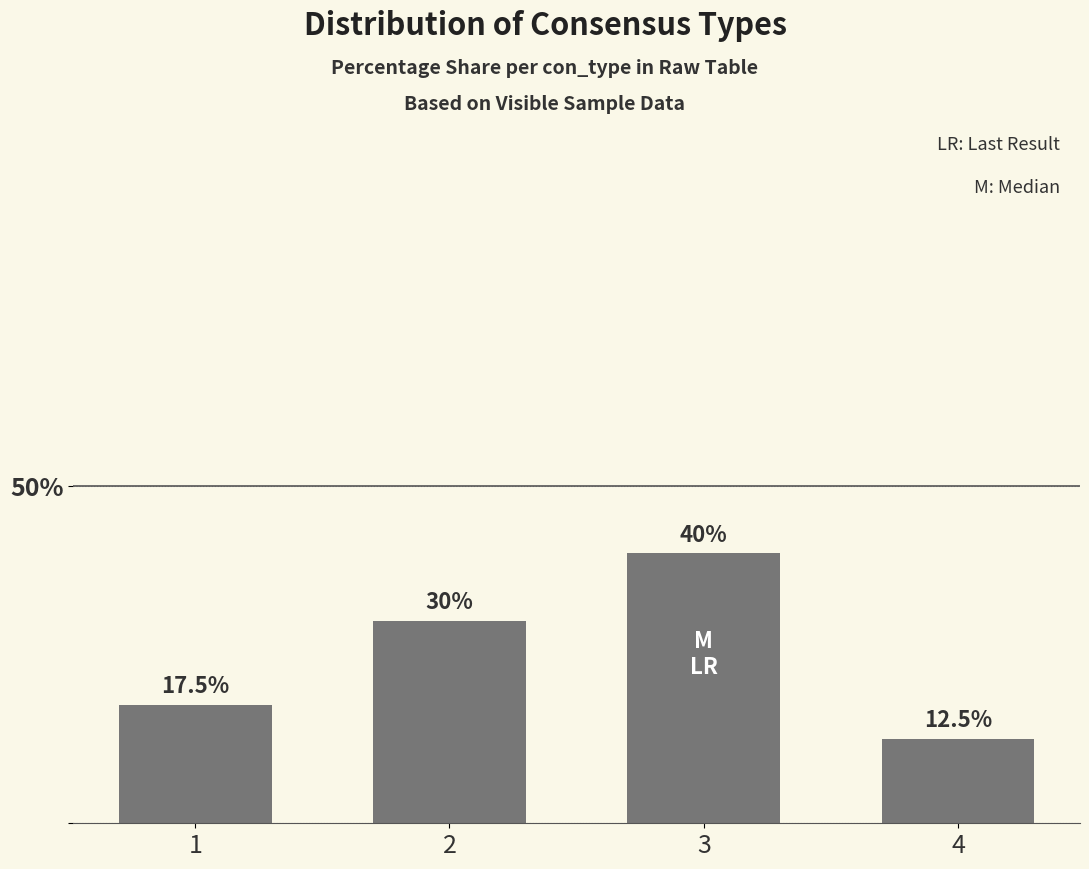

Reading right to left, extract all data points from this chart.

12.5	40.0	30.0	17.5